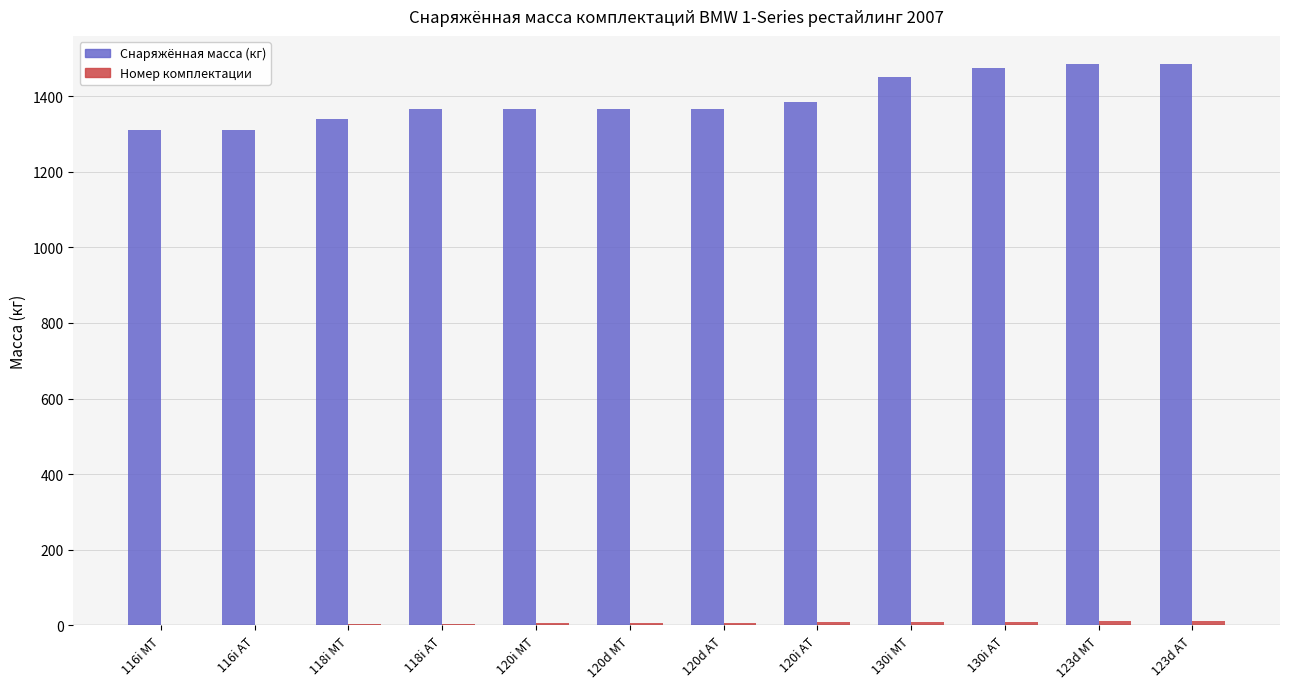

Is it true that Снаряжённая масса (кг) equals 291 at 120d AT?

False